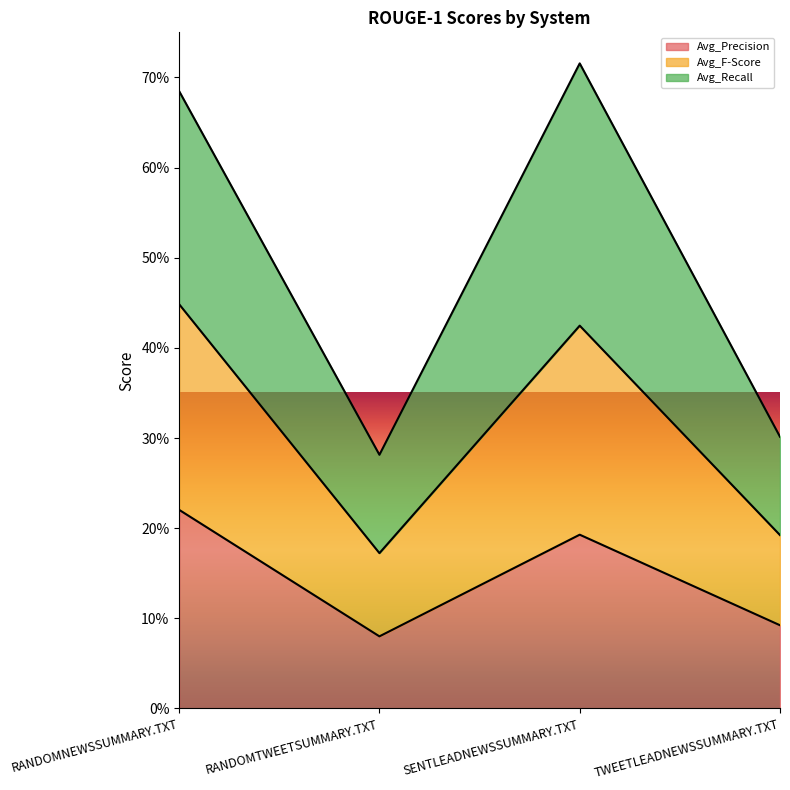

The Avg_F-Score series shows 1.2 at RANDOMNEWSSUMMARY.TXT. True or false?

False